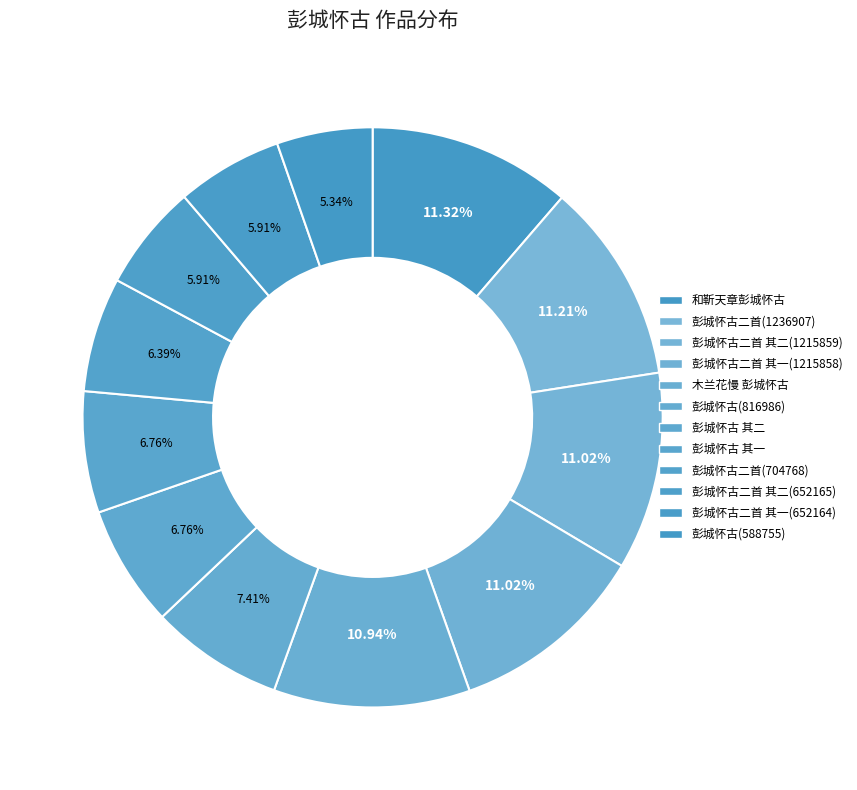

Is 彭城怀古二首 其二(652165) the majority of the pie?

No